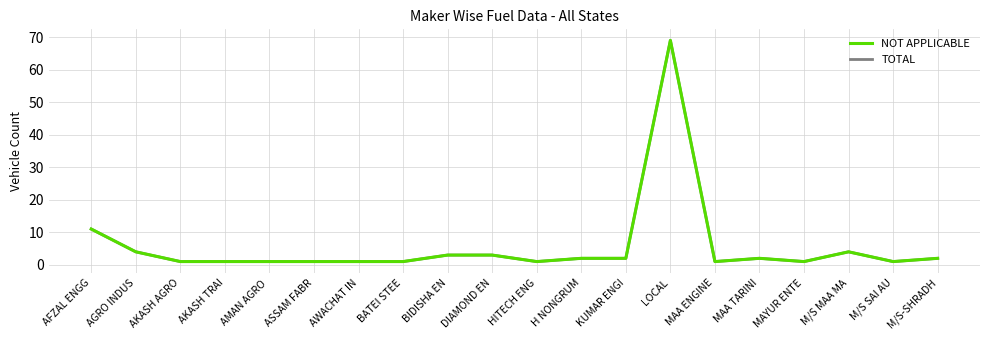

Does the chart display data point markers on the line(s)?

No